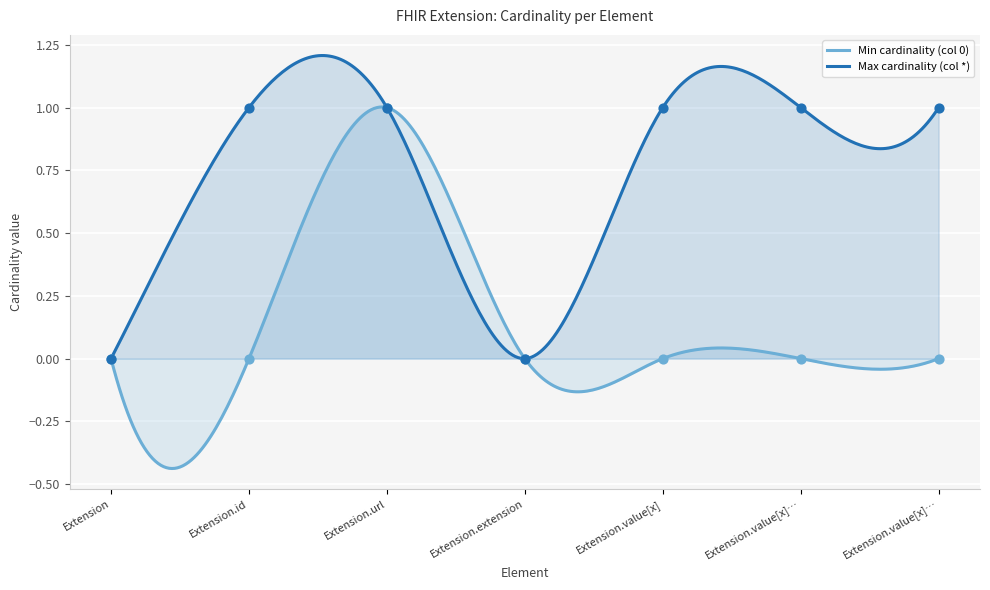

Is the value of Max cardinality (col *) at Extension.extension greater than the value of Min cardinality (col 0) at Extension?

No